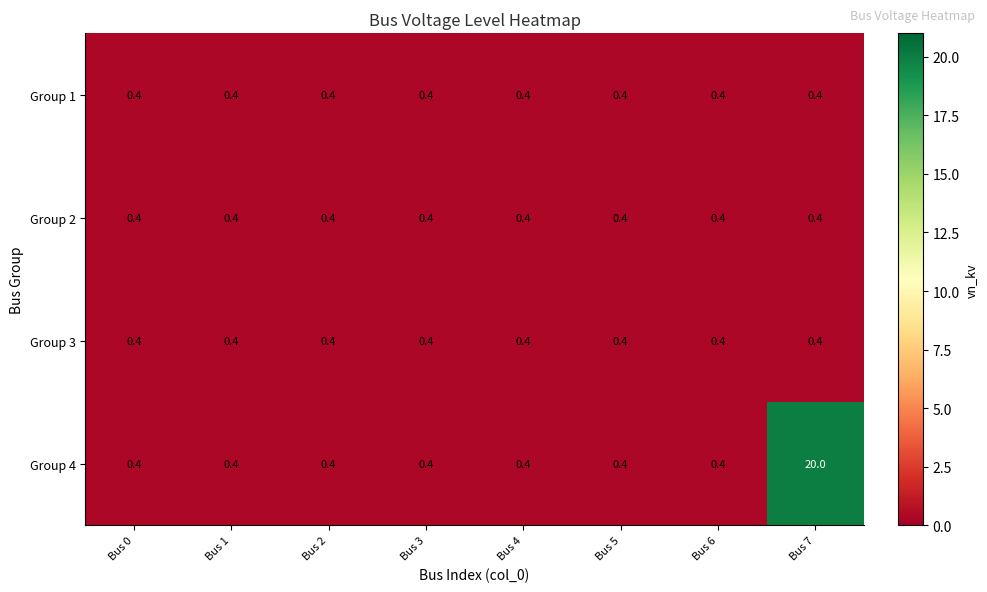

At which category is the sum across all series the highest?

Bus 7